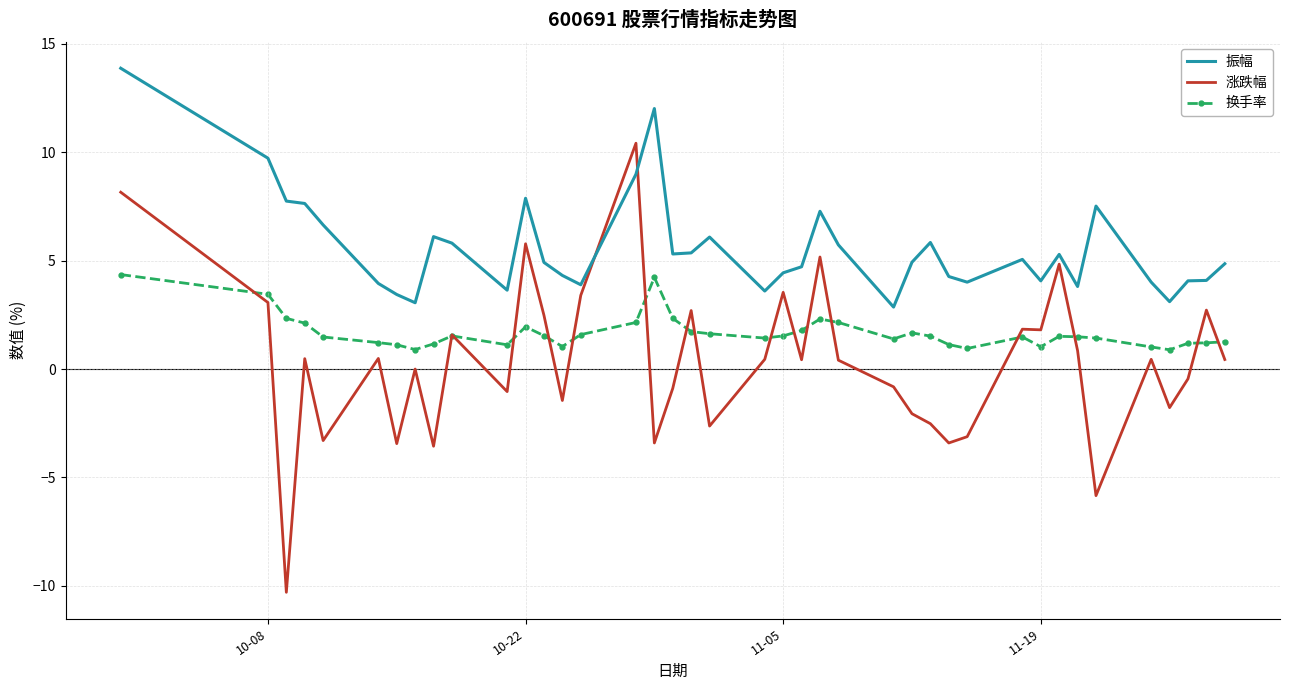

Which series has the largest total across all categories?

振幅